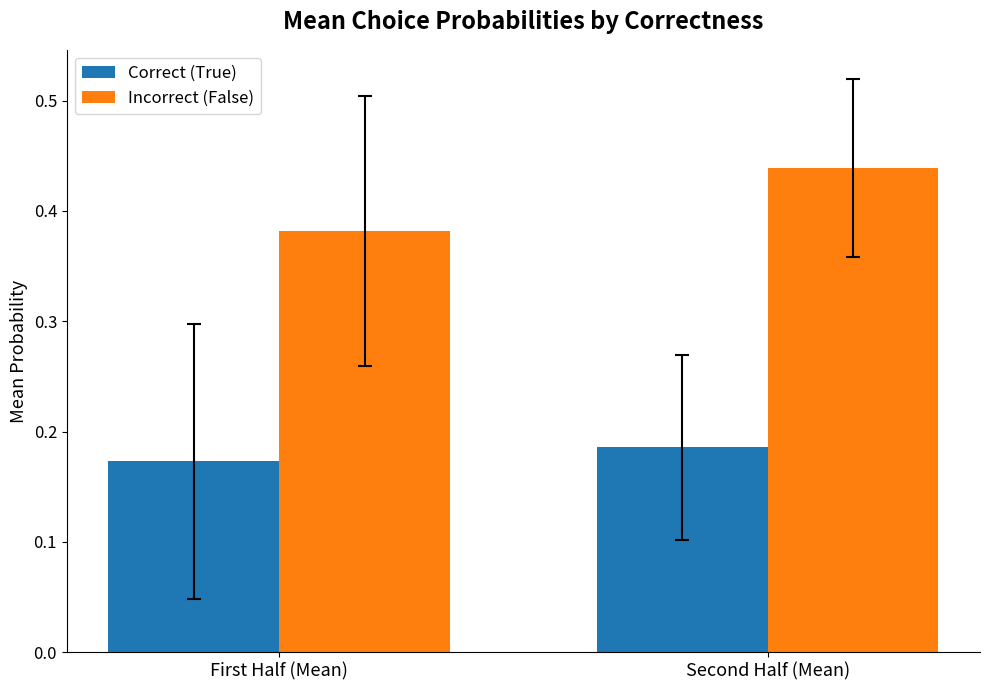

At how many categories does at least one series exceed 0?

2